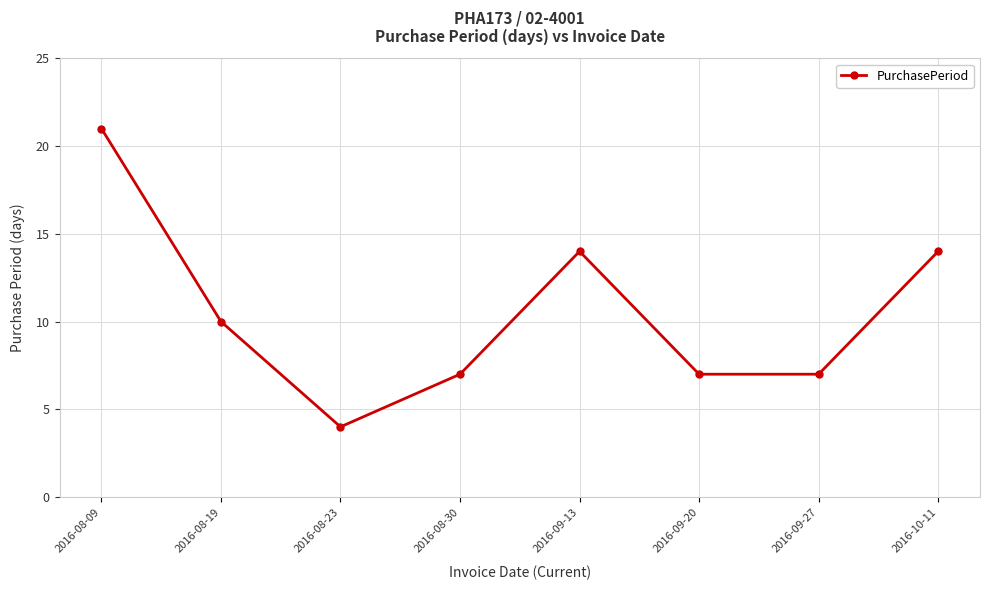

Reading left to right, list all the values displayed in this chart.

21	10	4	7	14	7	7	14